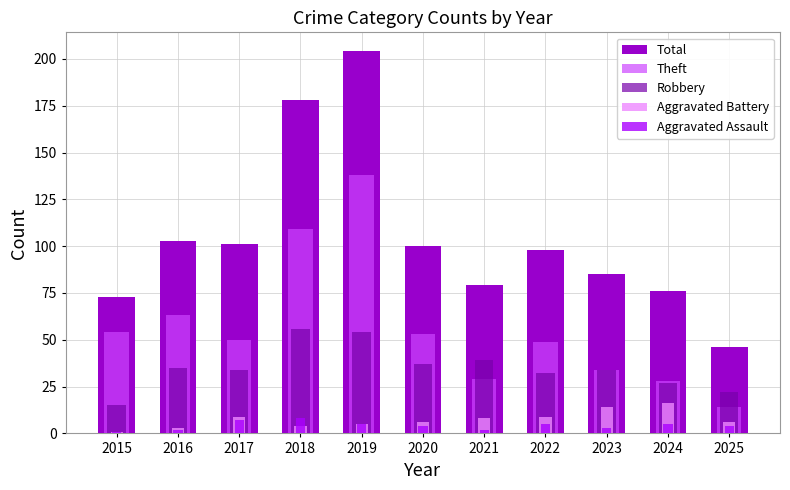

What is the maximum value for Total?

204